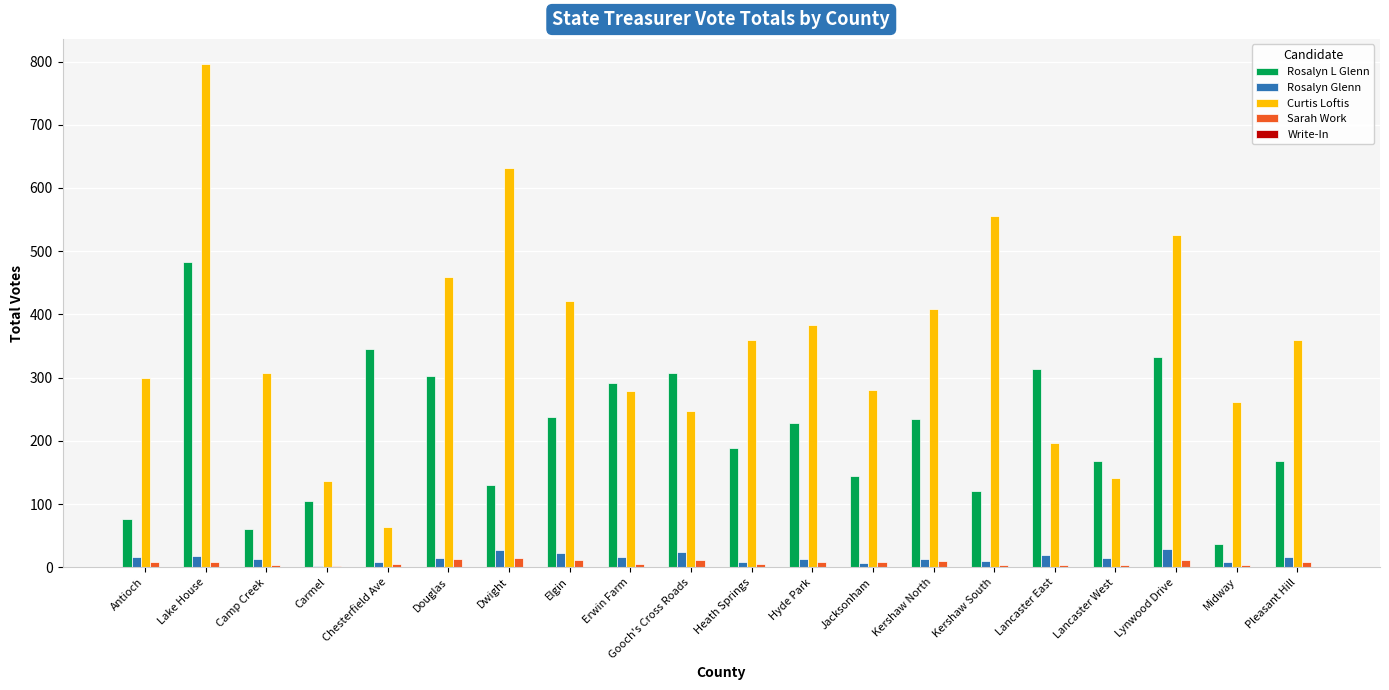

Is it true that Rosalyn L Glenn equals 169 at Lancaster West?

True